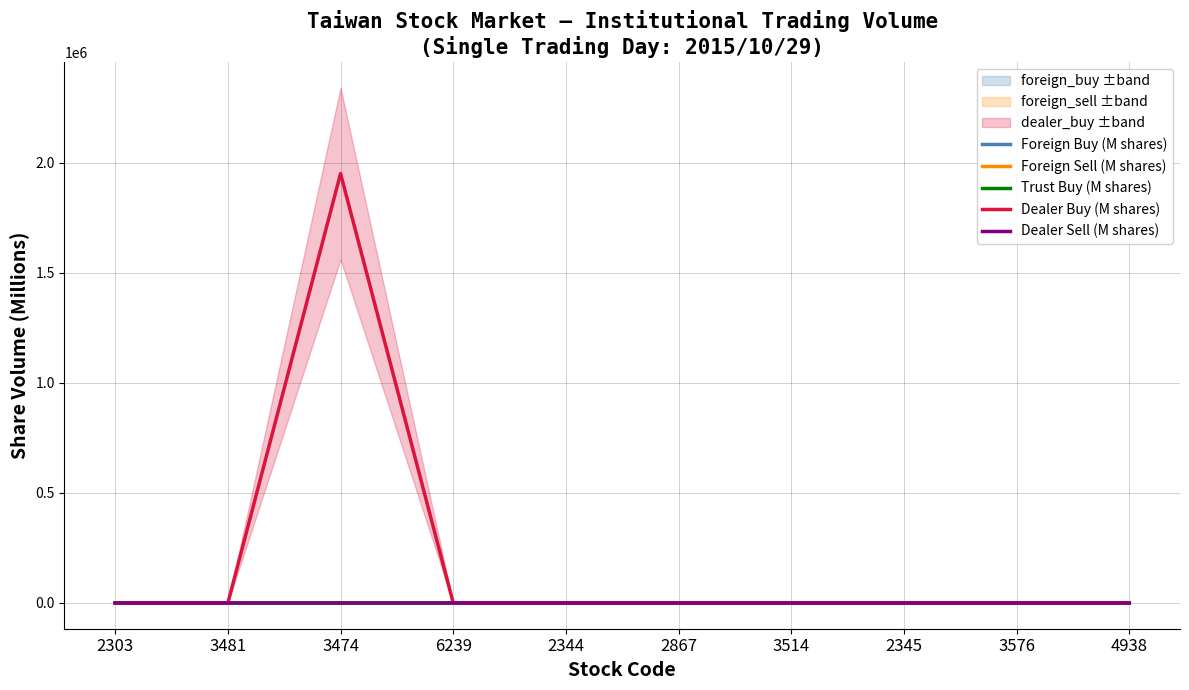

Reading left to right, transcribe all the data shown in this chart.

Foreign Buy (M shares): 27.2	35.1	15.9	6.9	6.7	4.5	4.3	4.7	4.2	3.6
Foreign Sell (M shares): 19.9	25.1	2.9	1.3	0.8	0.5	1.2	0.4	1.8	2.3
Trust Buy (M shares): 0.2	0.0	0.2	1.6	0.0	0.0	0.1	0.0	0.0	0.0
Dealer Buy (M shares): 0.1	0.0	1950005.2	0.2	0.0	0.0	0.5	0.2	0.0	0.1
Dealer Sell (M shares): 0.4	0.5	1.5	0.3	0.0	0.0	0.8	1.4	0.0	0.0